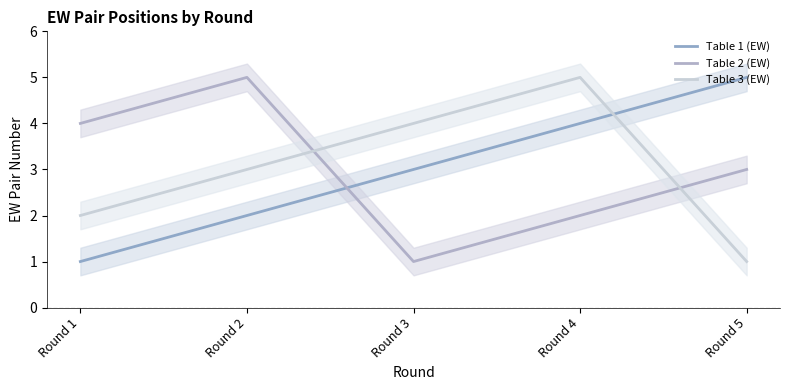

List the series in order of their peak value, highest first.

Table 1 (EW), Table 2 (EW), Table 3 (EW)